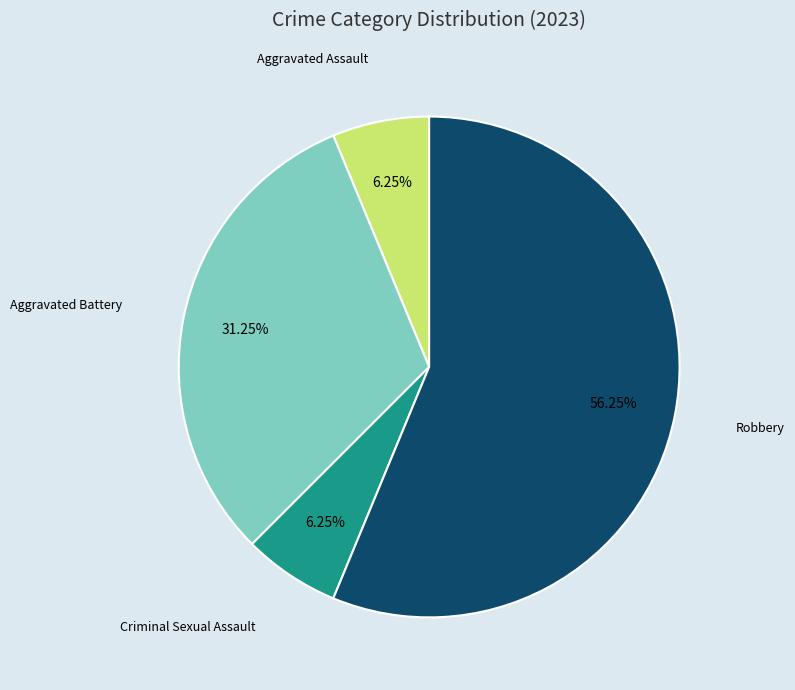

Is there any slice that represents more than half of the pie?

Yes